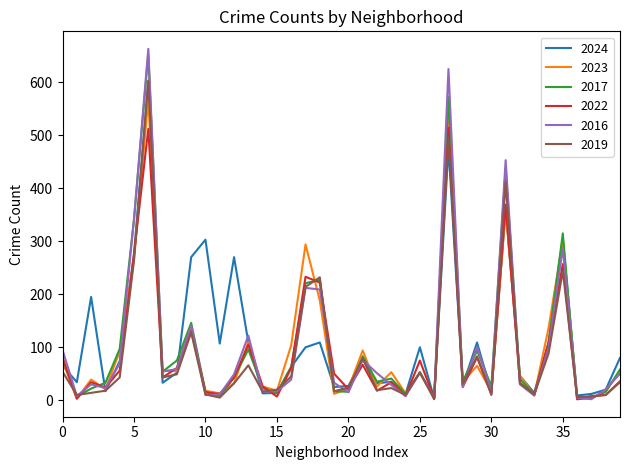

Which series has the largest range (max minus min)?

2016